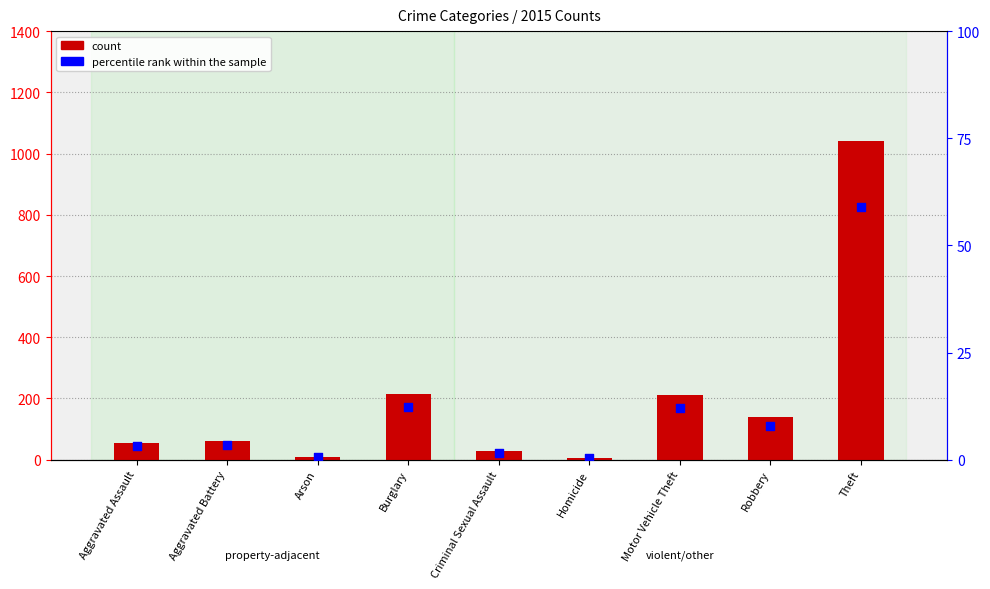

Which series reaches the minimum Y coordinate?

percentile rank within the sample